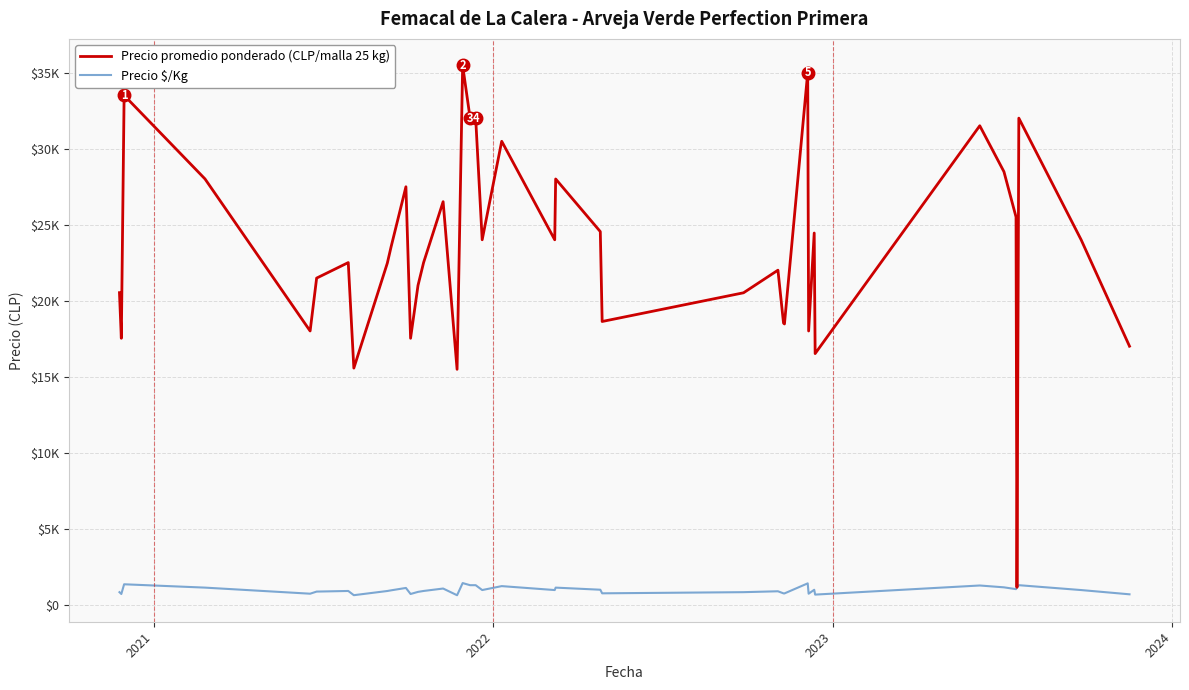

What are all the series names shown in the legend?

Precio promedio ponderado (CLP/malla 25 kg), Precio $/Kg